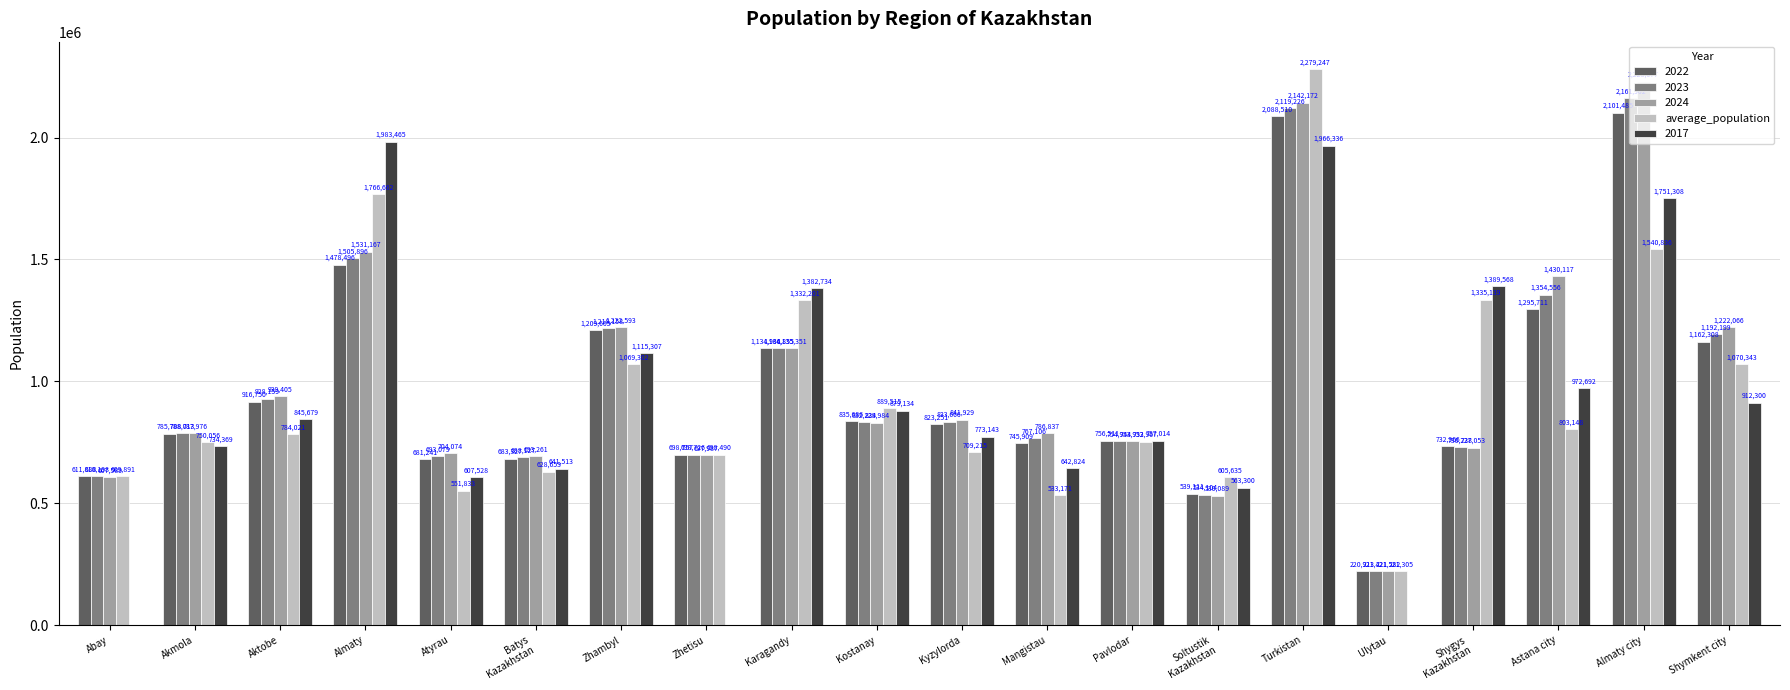

Are the bars grouped side by side (vs. stacked)?

Yes